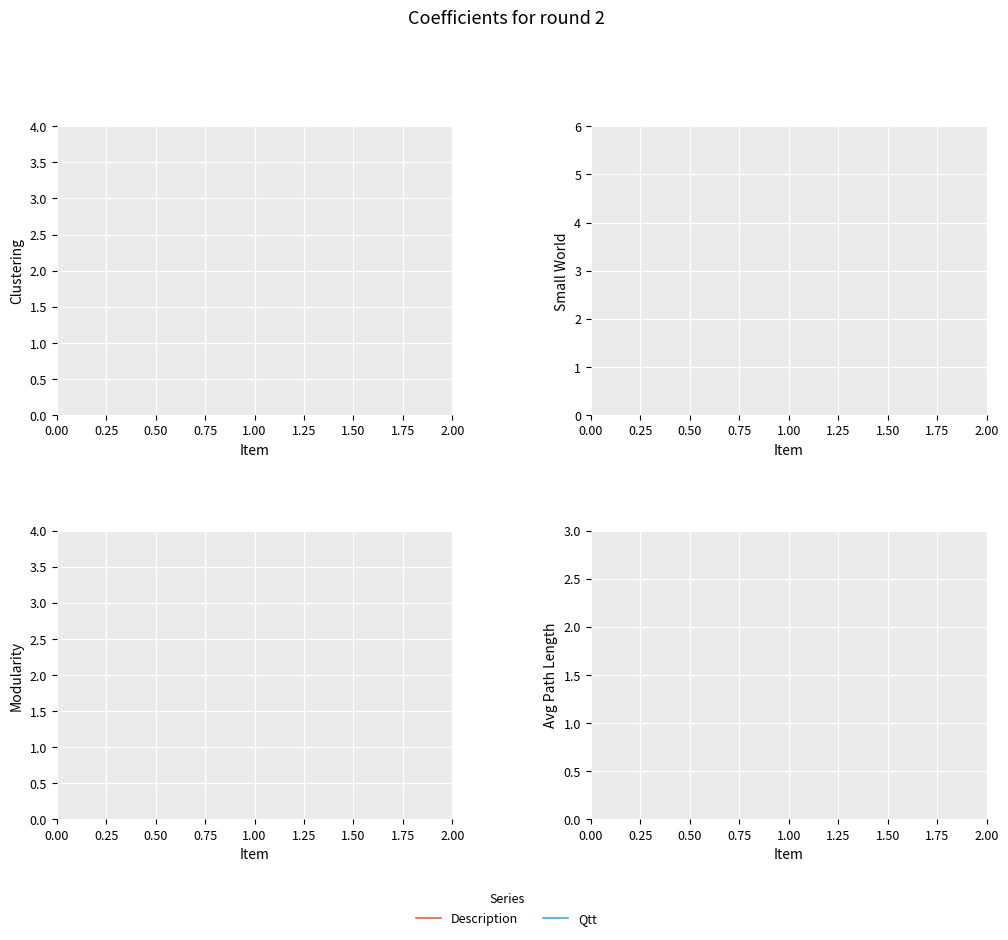

The value of Description at 1.00 is 1. True or false?

False